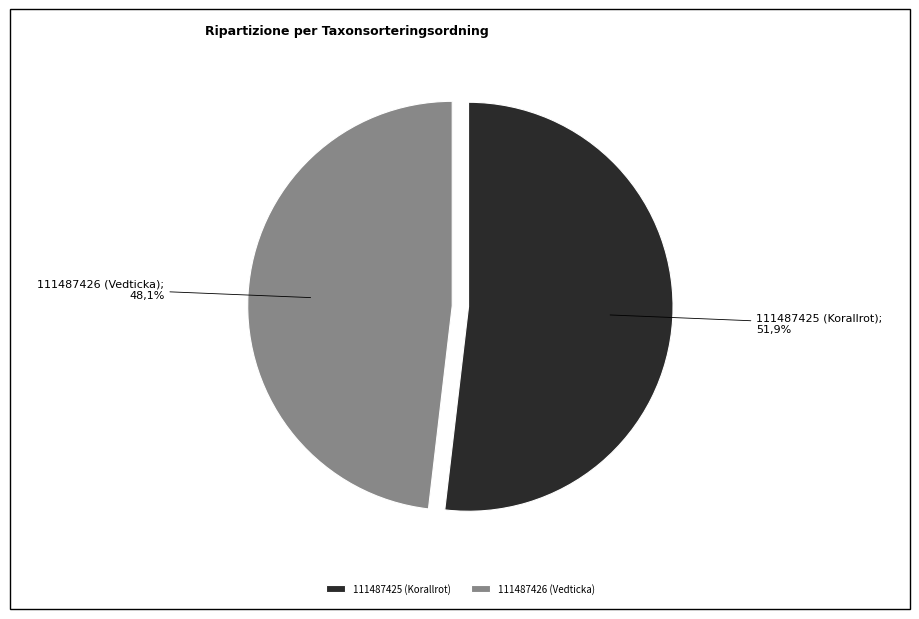

To the nearest percent, what percentage of the pie is 111487425 (Korallrot)?

52%